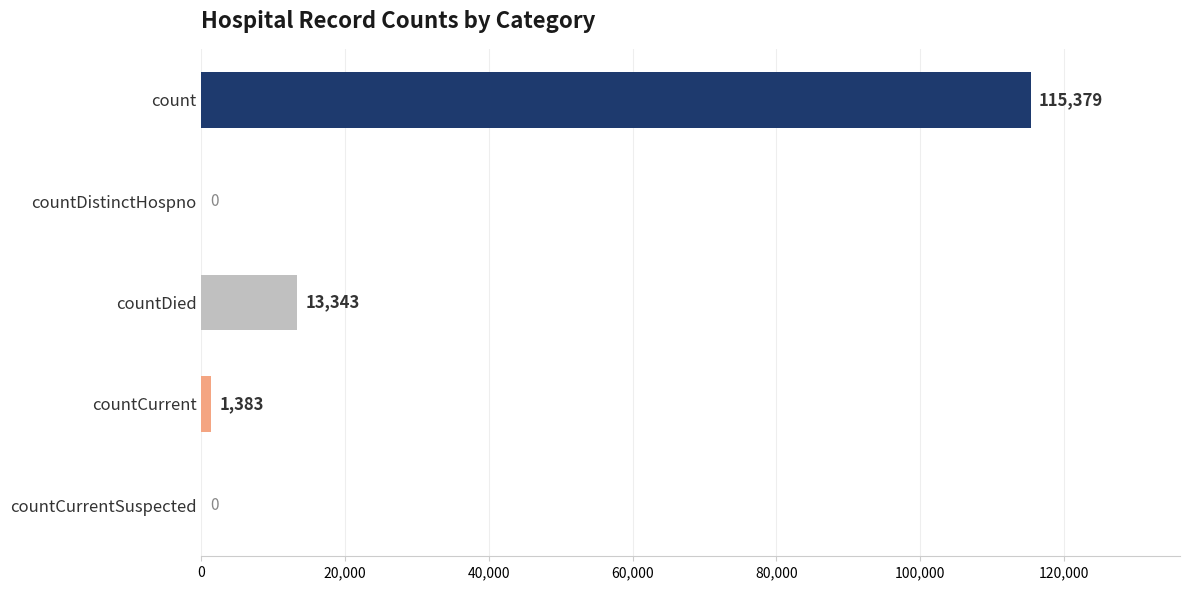

What is the maximum value shown in the chart?

115379